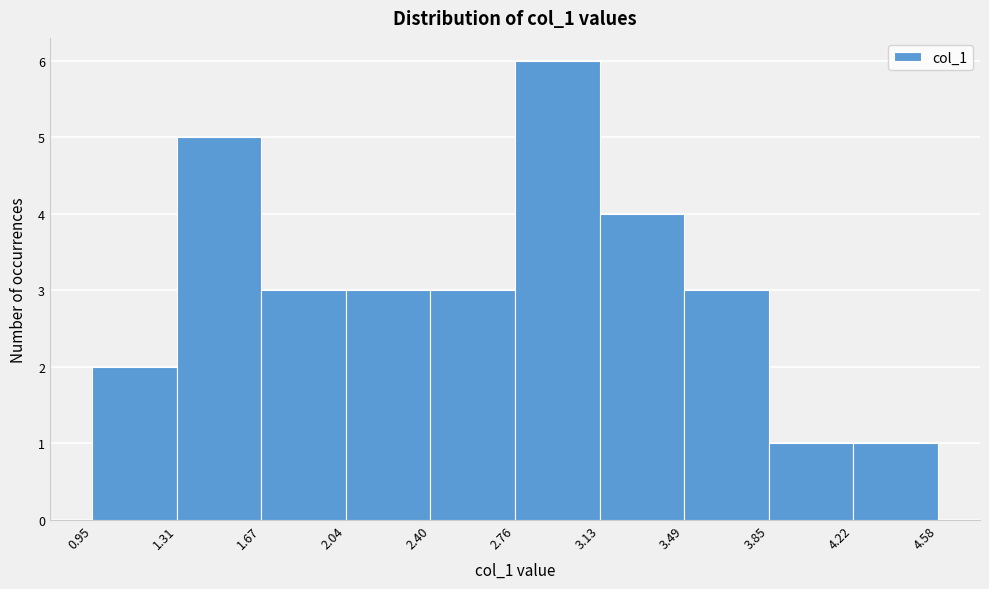

Reading left to right, transcribe this chart: for each bar, give the range it covers on the x-axis and its height. The values are not printed on the chart, so give them approximately, as read against the axis.

0.95 to 1.31: 2
1.31 to 1.67: 5
1.67 to 2.04: 3
2.04 to 2.40: 3
2.40 to 2.76: 3
2.76 to 3.13: 6
3.13 to 3.49: 4
3.49 to 3.85: 3
3.85 to 4.22: 1
4.22 to 4.58: 1